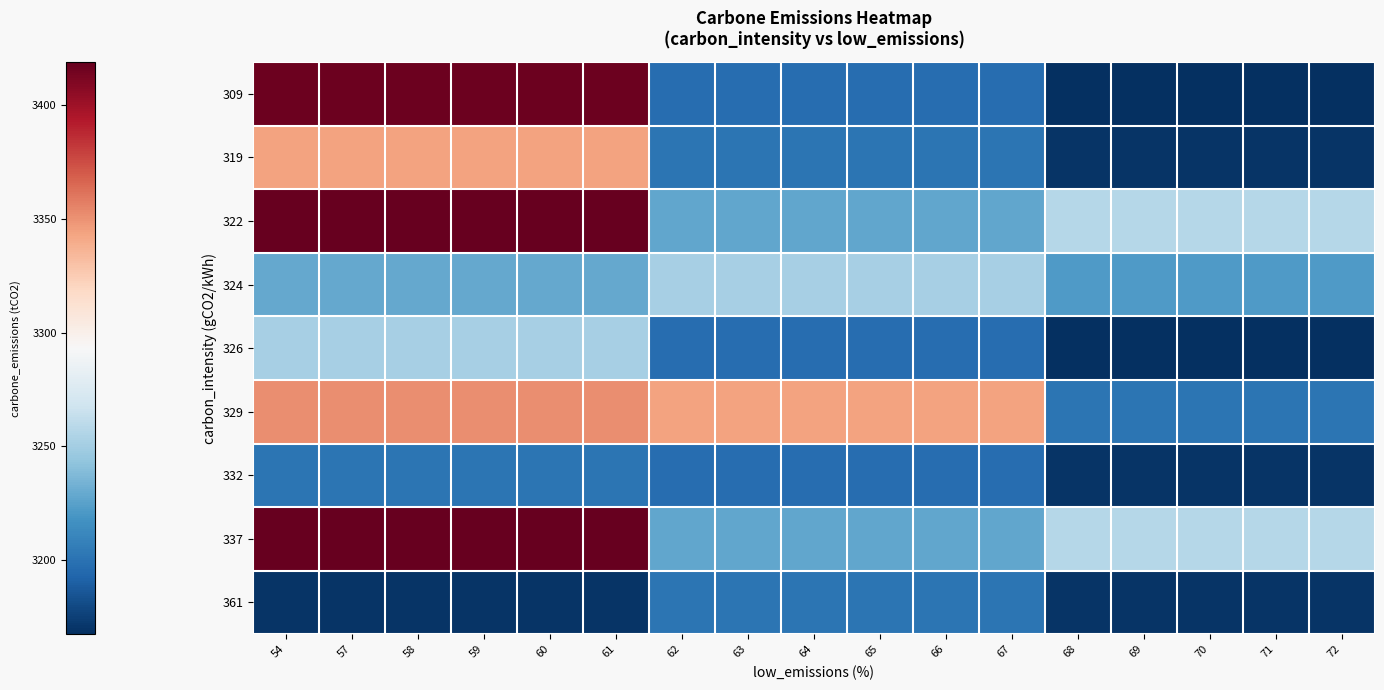

What is the difference between the highest and lowest values at 64?

146.7